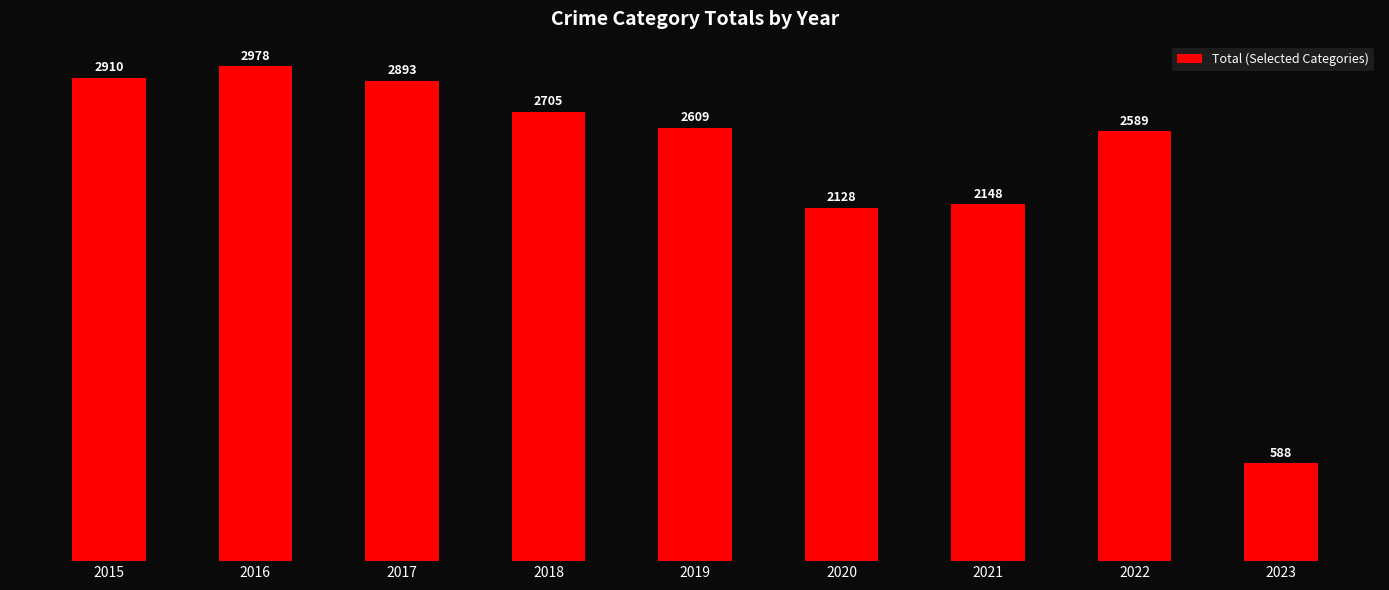

Rank the categories by value from lowest to highest.

2023, 2020, 2021, 2022, 2019, 2018, 2017, 2015, 2016